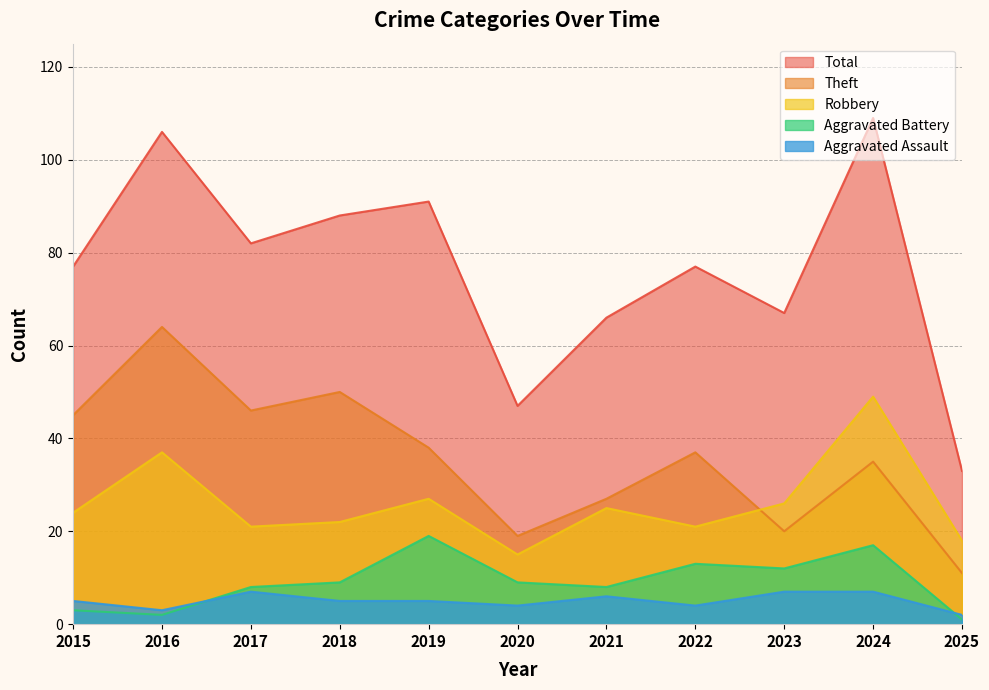

What value does the Robbery series have at 2022?

21